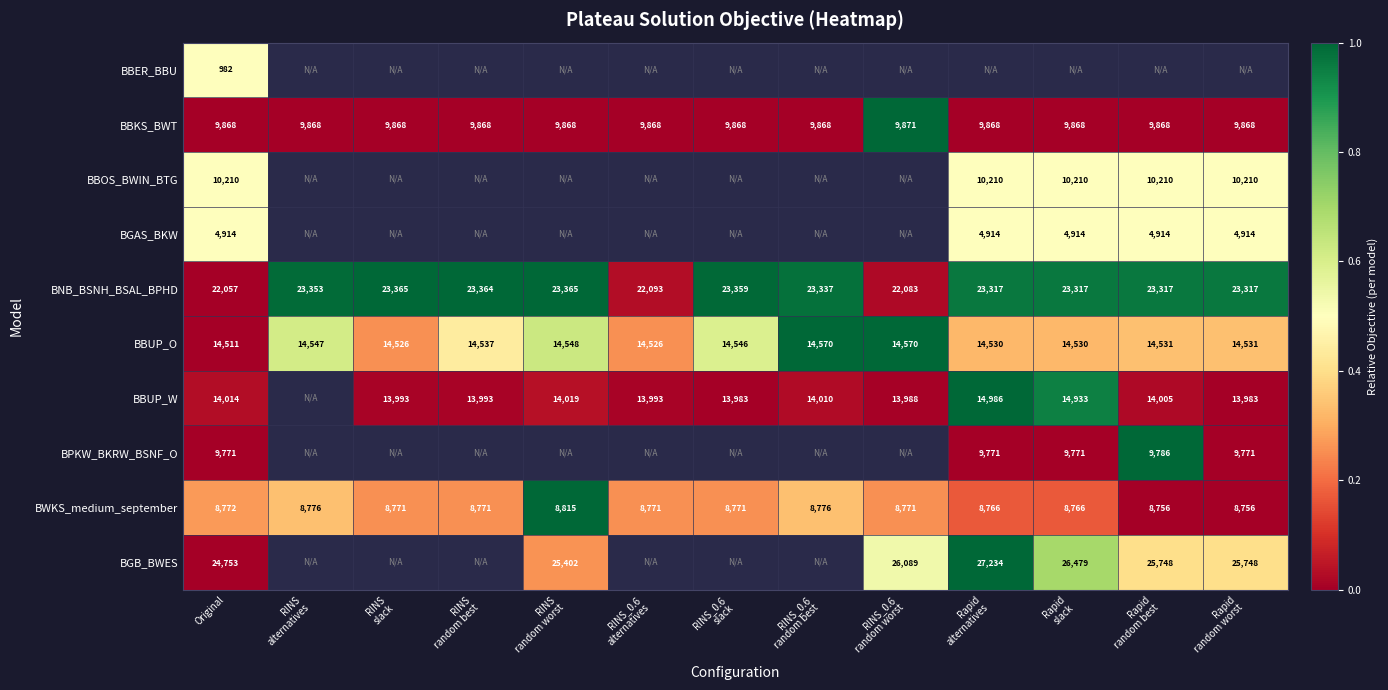

What is the difference between the maximum and minimum values in the BBUP_O series?

59.0